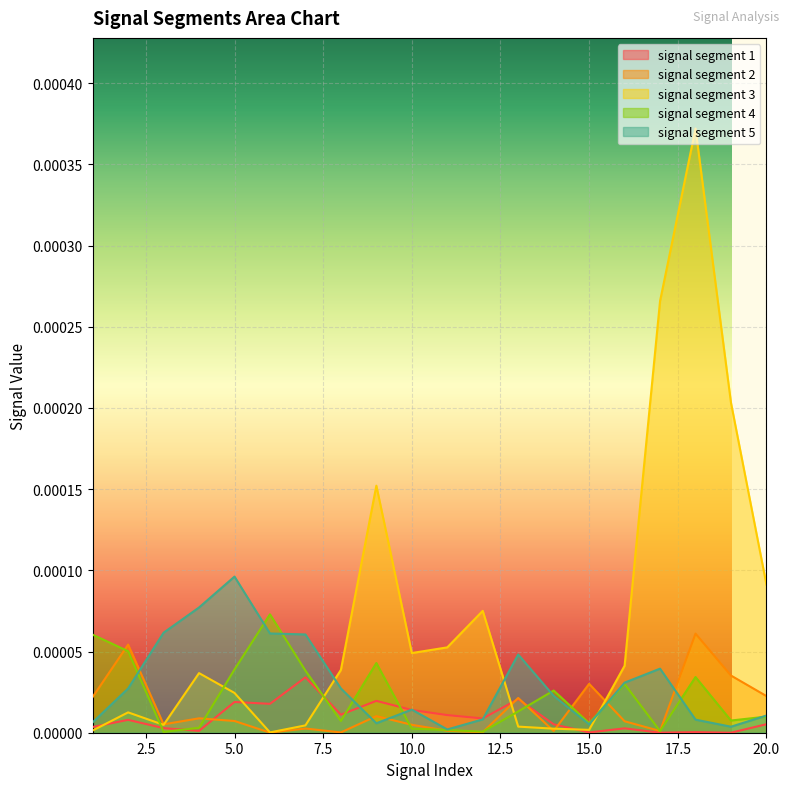

Which series has the largest total across all categories?

signal segment 3